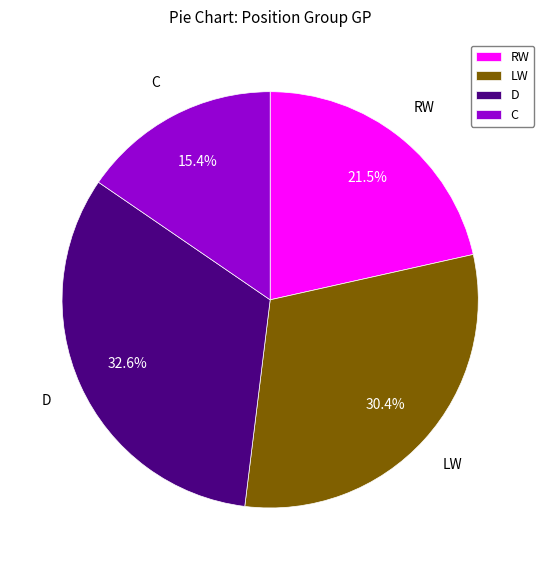

Between C and D, which is larger?

D